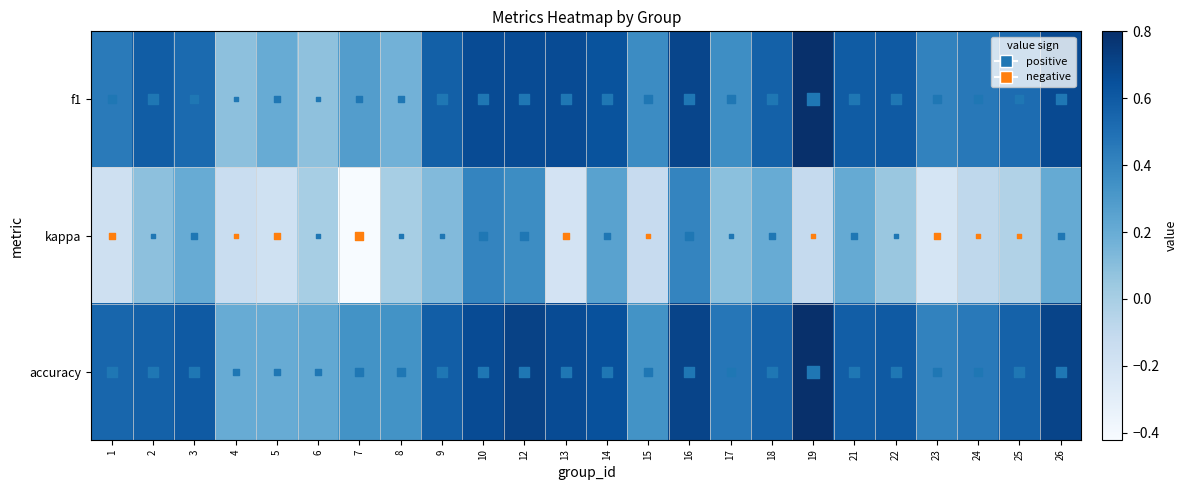

What is the minimum value shown in the chart?

-0.4